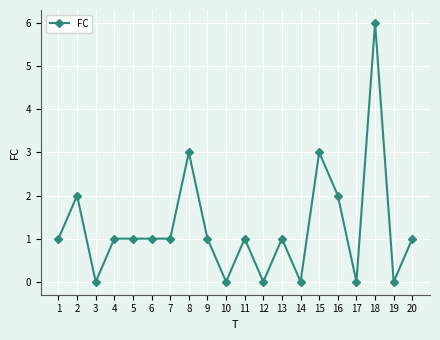

How many values are between 0 and 2?

17